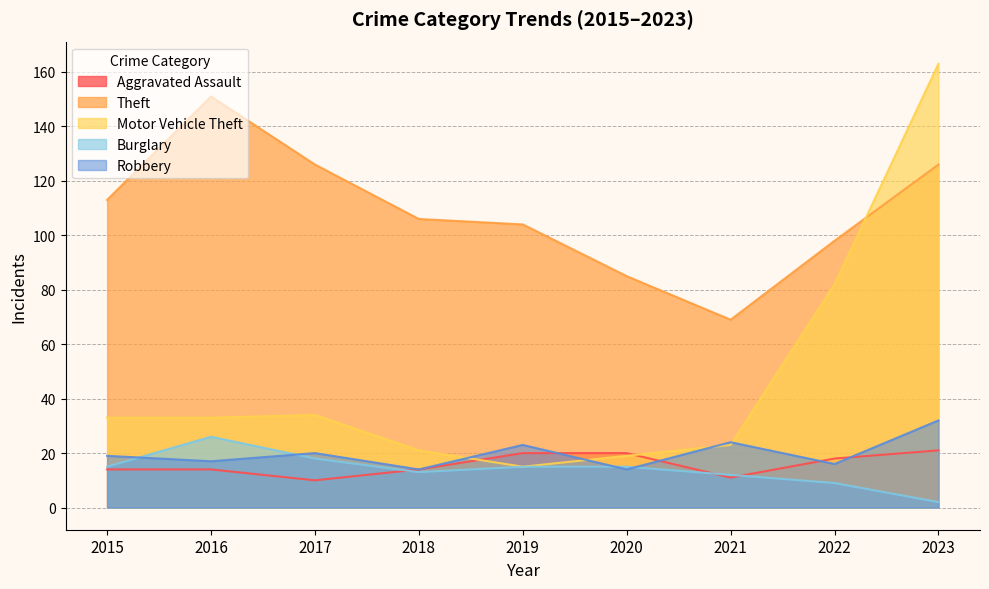

List the series in order of their peak value, lowest first.

Aggravated Assault, Burglary, Robbery, Theft, Motor Vehicle Theft